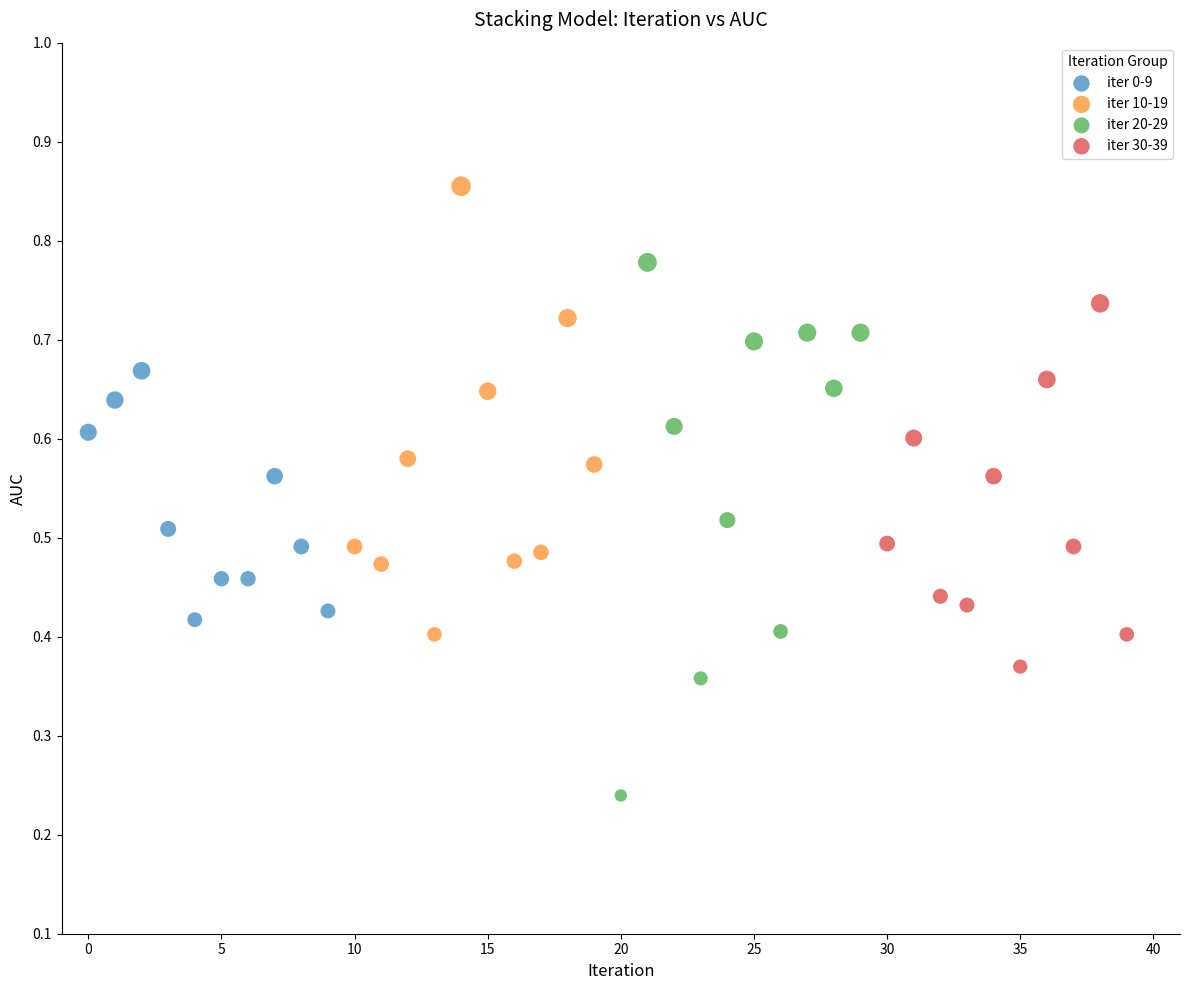

Which series reaches the maximum Y coordinate?

iter 10-19